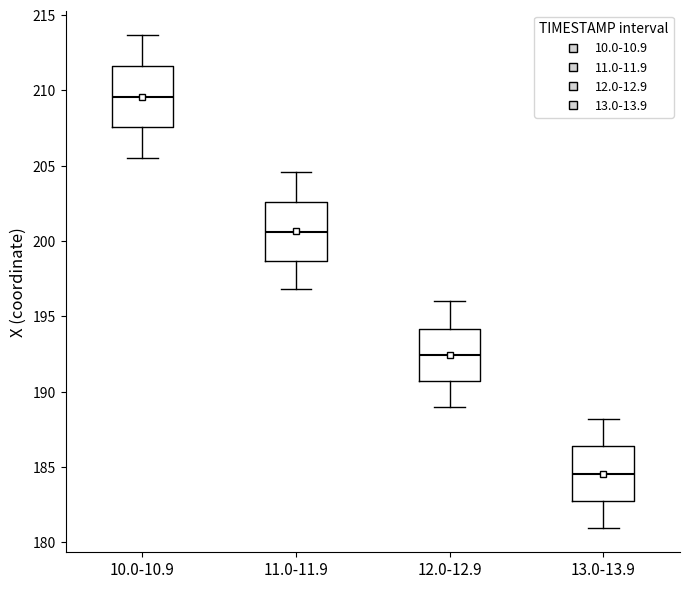

Reading left to right, transcribe this box plot: for each box, give where its median line is, the range the box spans, and where its two whiskers end, as read against the y-axis. The values are not printed on the chart, so give them approximately, as read against the axis.

10.0-10.9: median 209.5, box 207.5 to 211.5, whiskers 205.5 to 213.5
11.0-11.9: median 200.5, box 198.5 to 202.5, whiskers 197.0 to 204.5
12.0-12.9: median 192.5, box 190.5 to 194.0, whiskers 189.0 to 196.0
13.0-13.9: median 184.5, box 183.0 to 186.5, whiskers 181.0 to 188.0